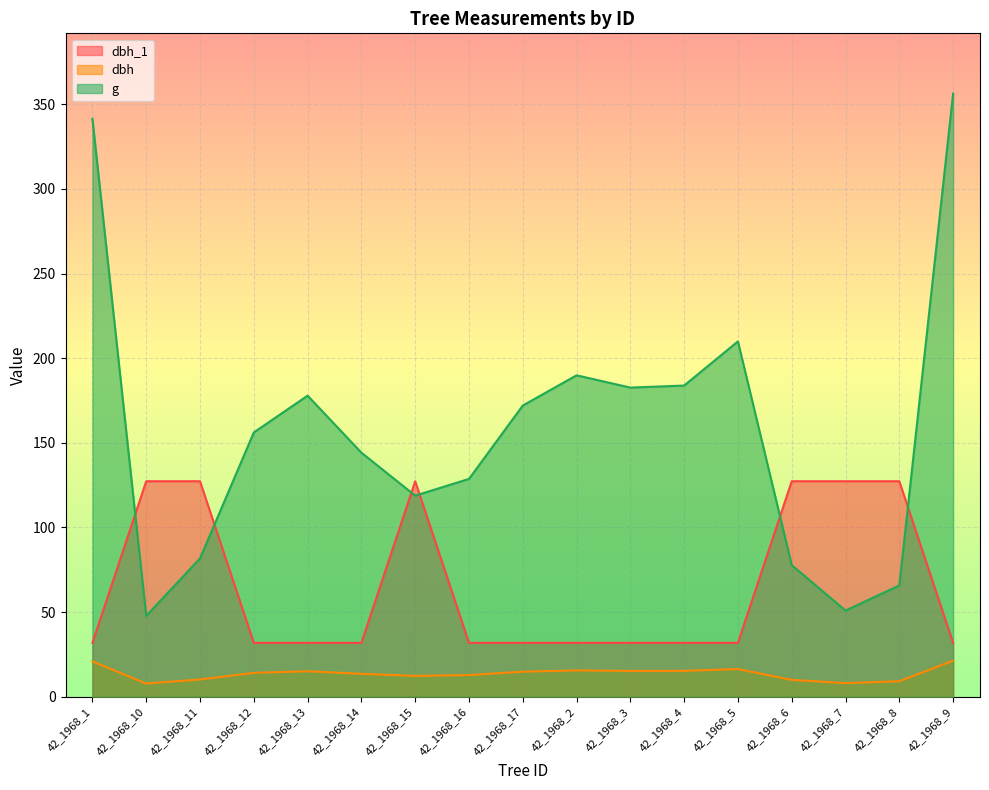

What is the difference between the maximum and minimum values in the dbh series?

13.5